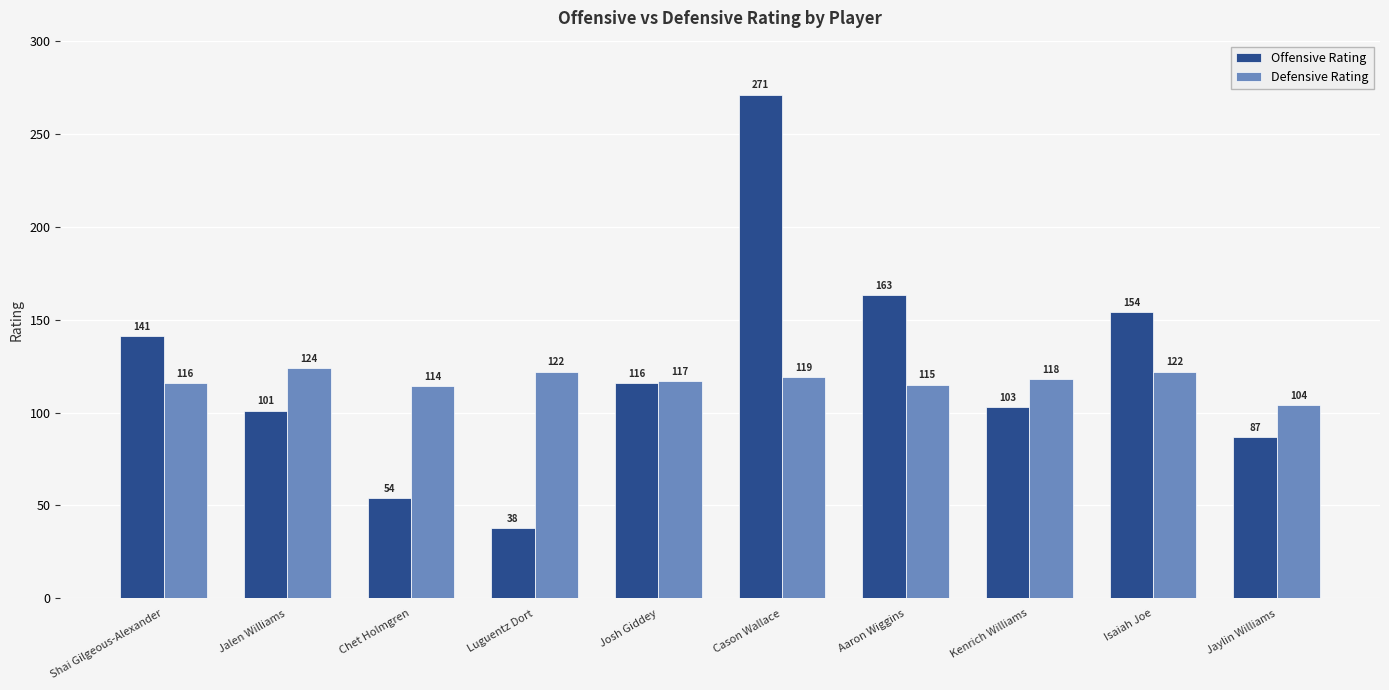

What is the value of the Offensive Rating bar at the 4th from the left?

38